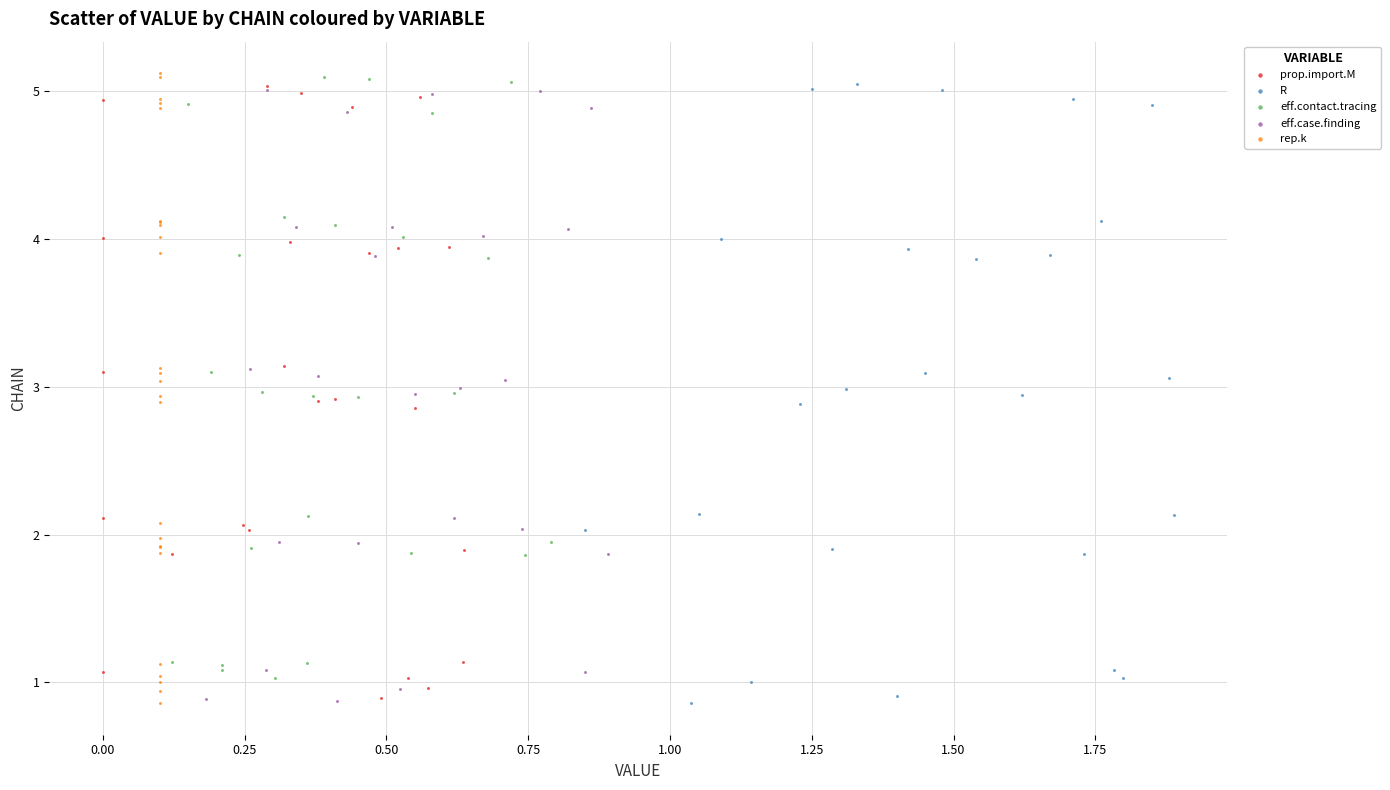

Which series has the largest Y range (max minus min)?

rep.k